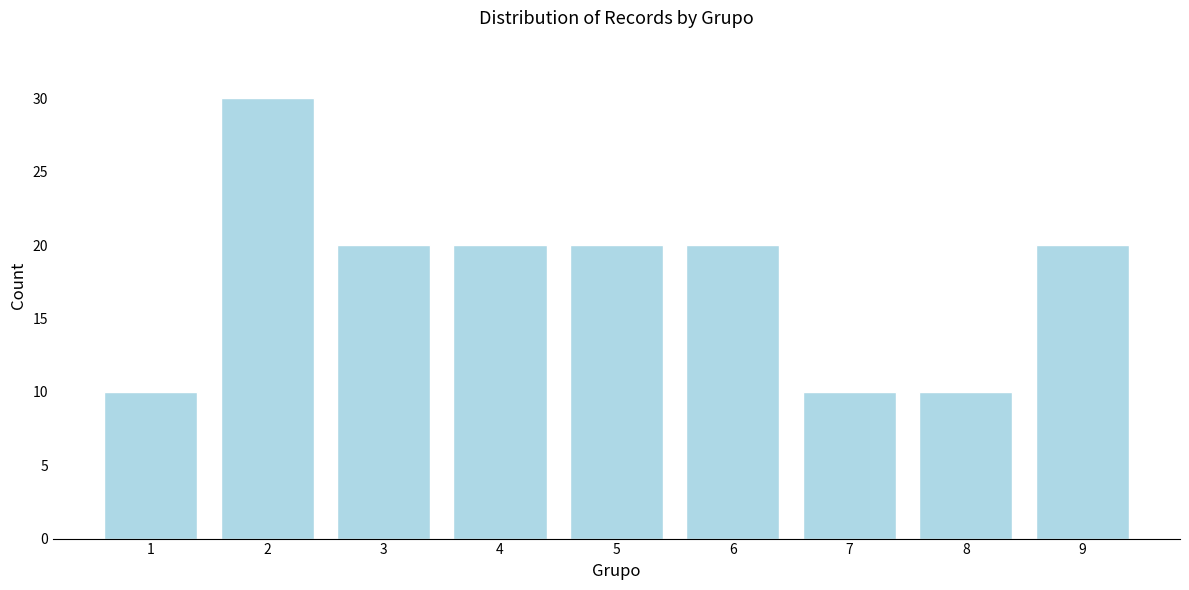

Reading right to left, list all the values displayed in this chart.

9=20	8=10	7=10	6=20	5=20	4=20	3=20	2=30	1=10